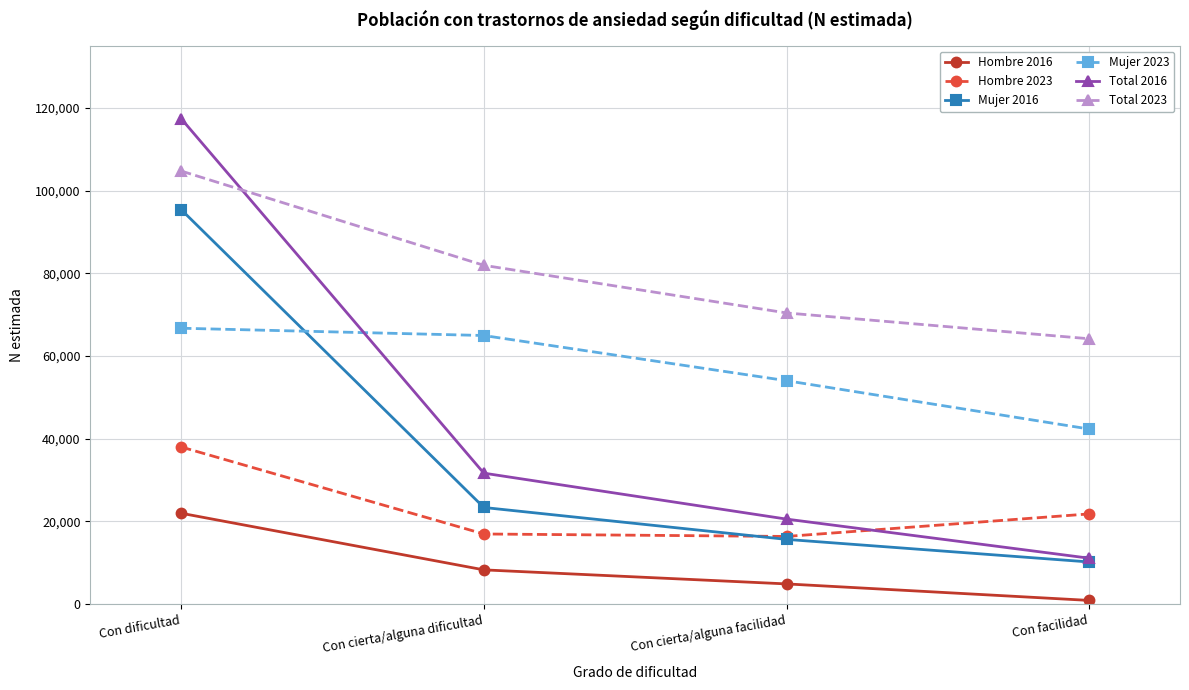

True or false: Hombre 2016 has a value of 912 at Con facilidad.

True